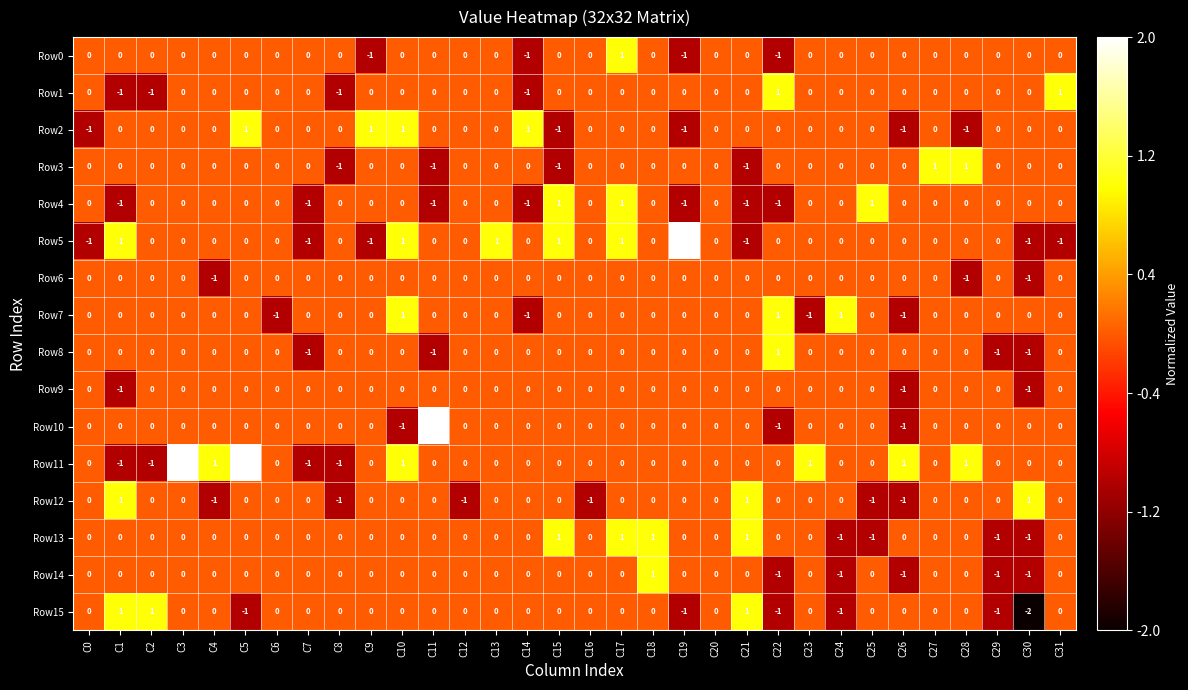

Which category has the lowest value across all series?

C30